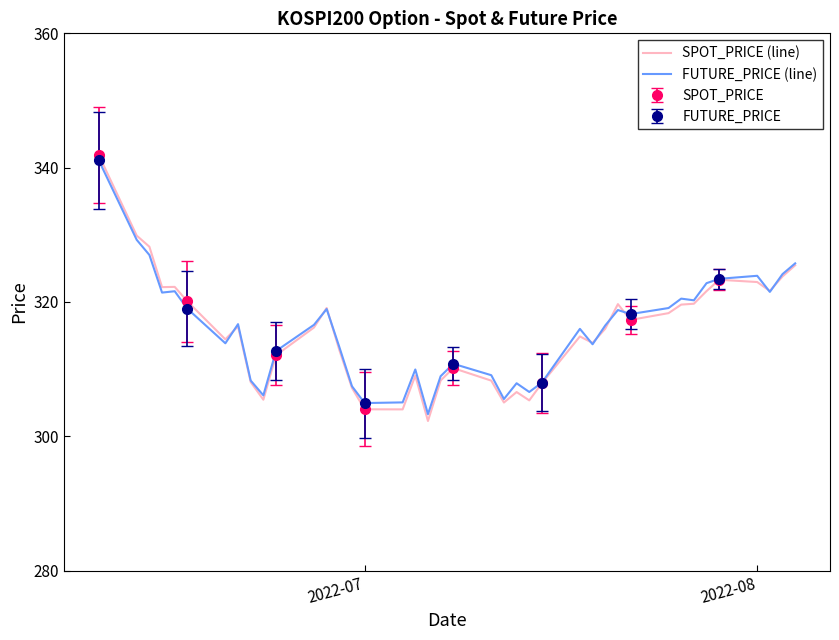

What is the minimum value shown in the chart?

302.3